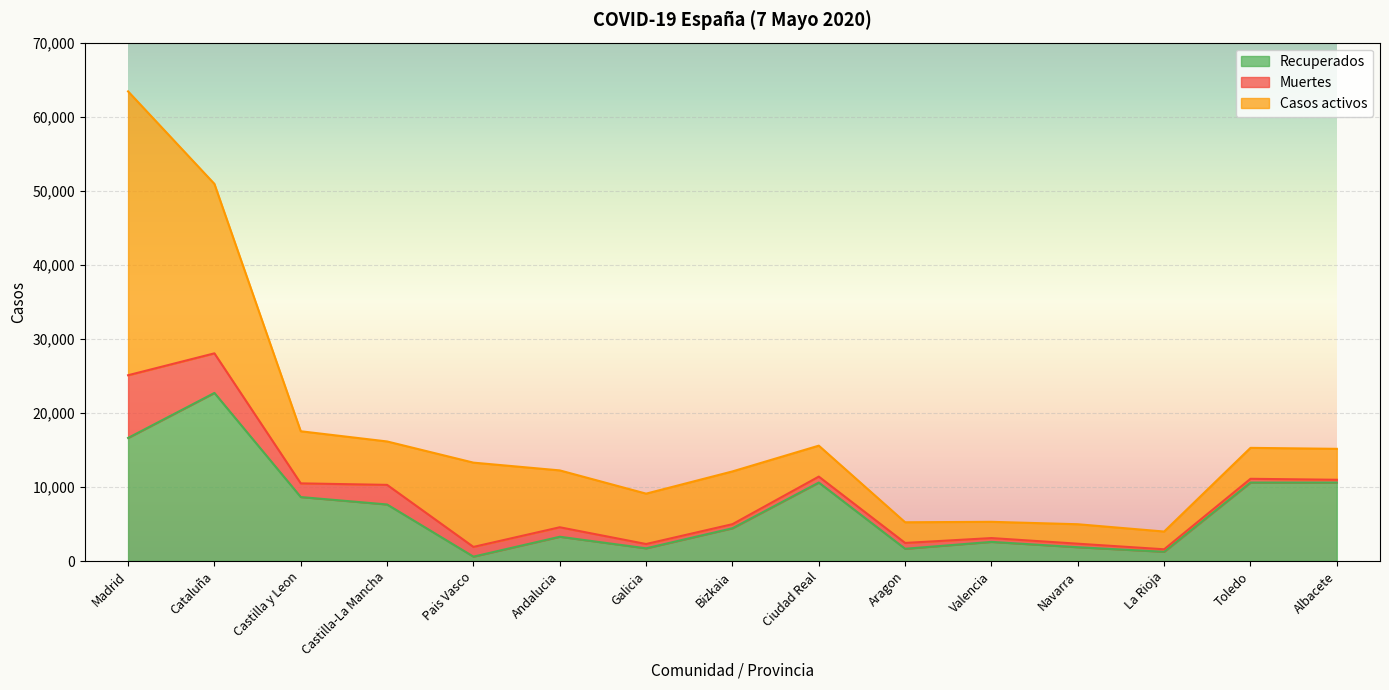

True or false: Muertes has more than 2 interior local peaks.

True